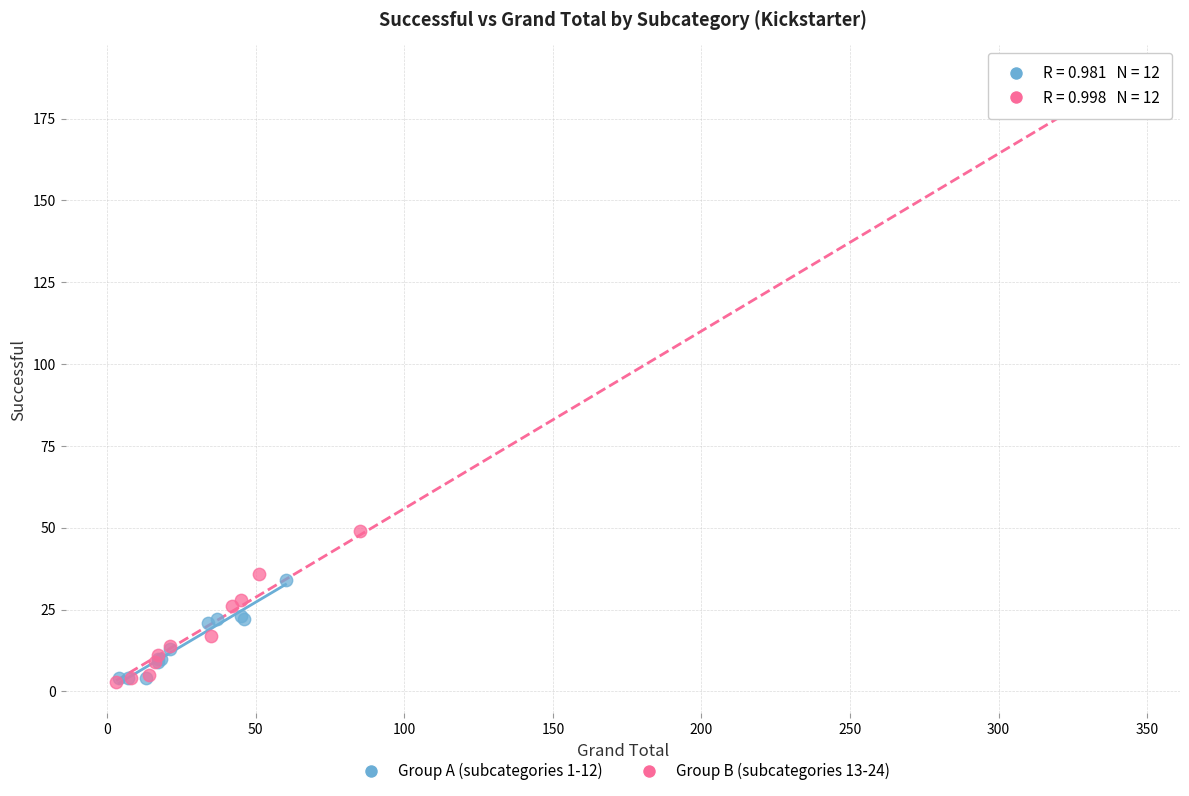

Which series has the largest Y range (max minus min)?

Group B (subcategories 13-24)